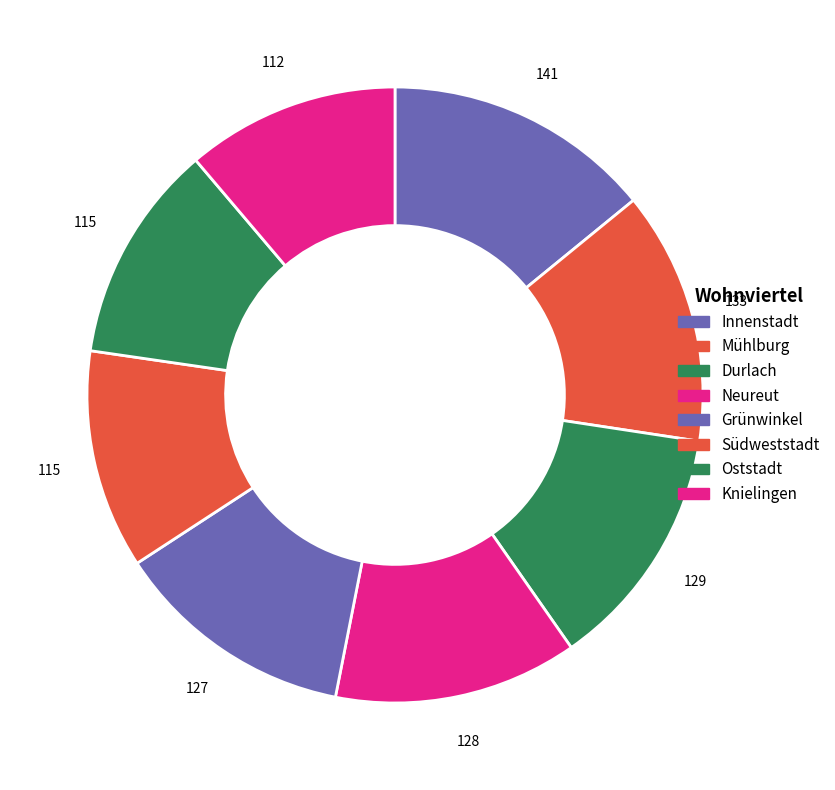

Rank the categories by value from lowest to highest.

Knielingen, Südweststadt, Oststadt, Grünwinkel, Neureut, Durlach, Mühlburg, Innenstadt